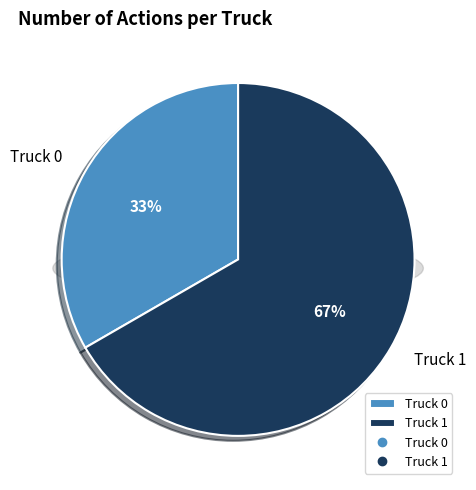

What is the largest slice in the pie chart?

Truck 1